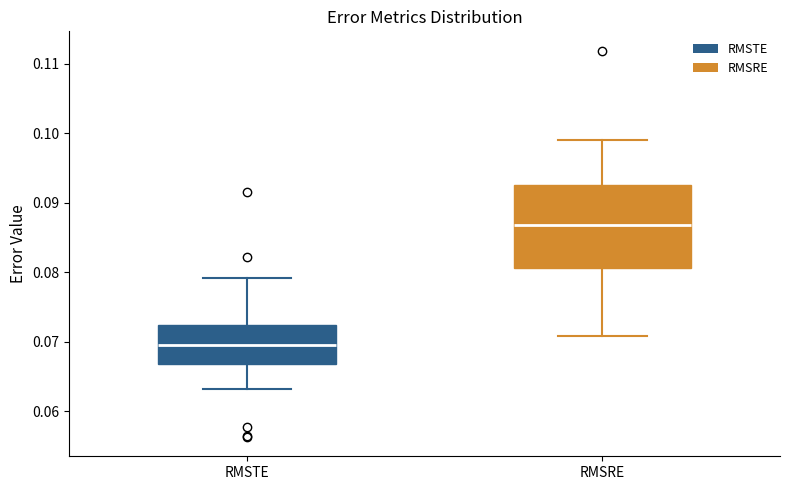

Which box is the tallest, from its lower edge to its upper edge?

RMSRE